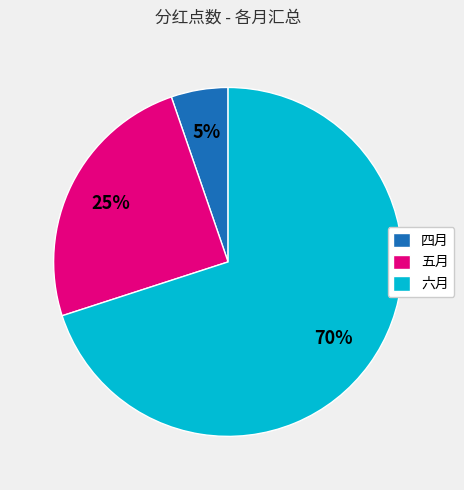

To the nearest percent, what is the combined percentage of 六月 and 五月?

95%